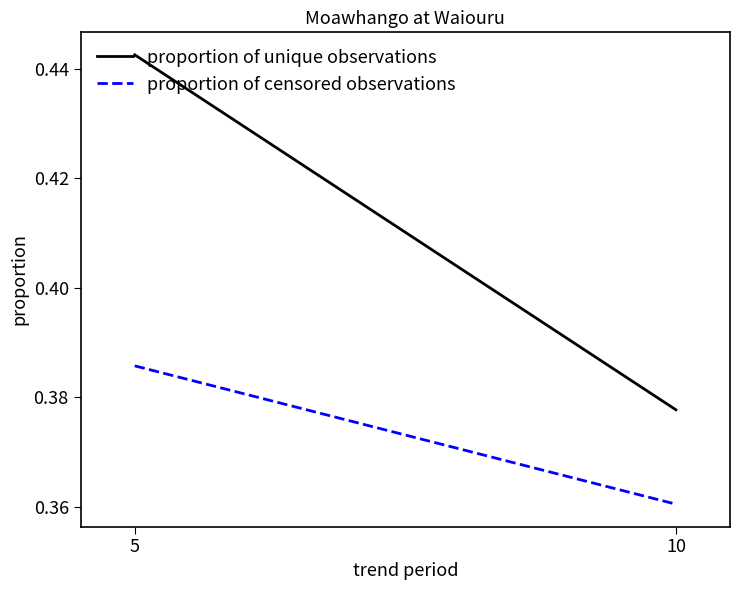

How many proportion of unique observations values are between 0 and 1?

2